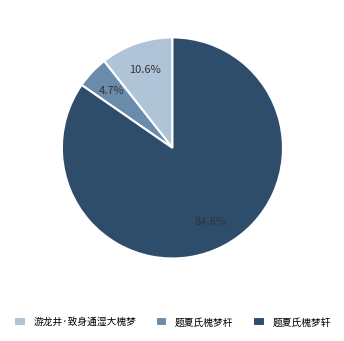

What percentage is the 题夏氏槐梦轩 slice, to the nearest percent?

85%